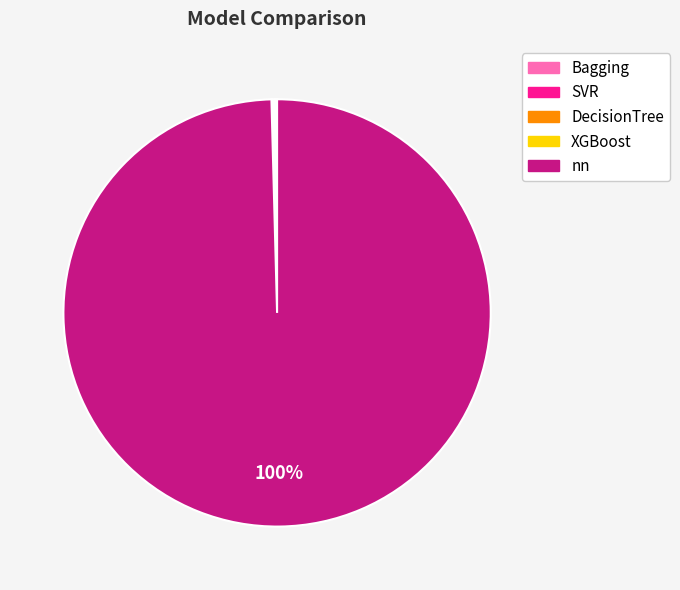

To the nearest percent, what percentage of the pie is nn?

100%